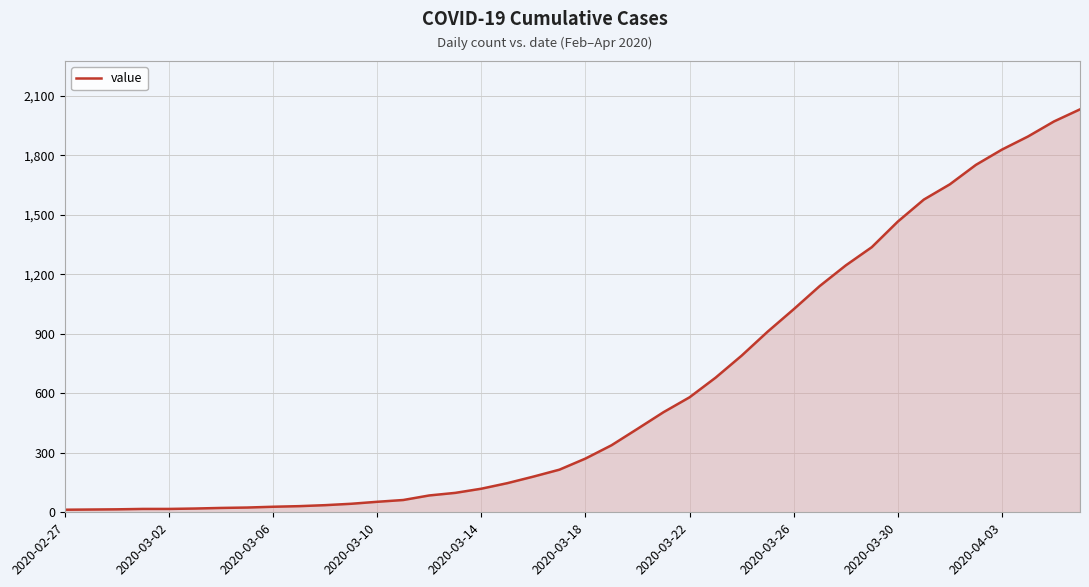

How many categories are shown in the chart?

40